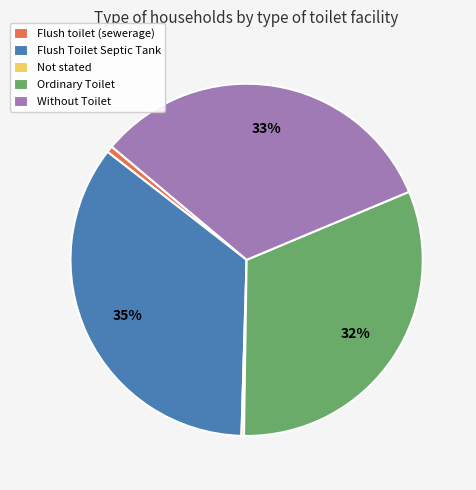

To the nearest percent, what percentage of the pie is Without Toilet?

33%